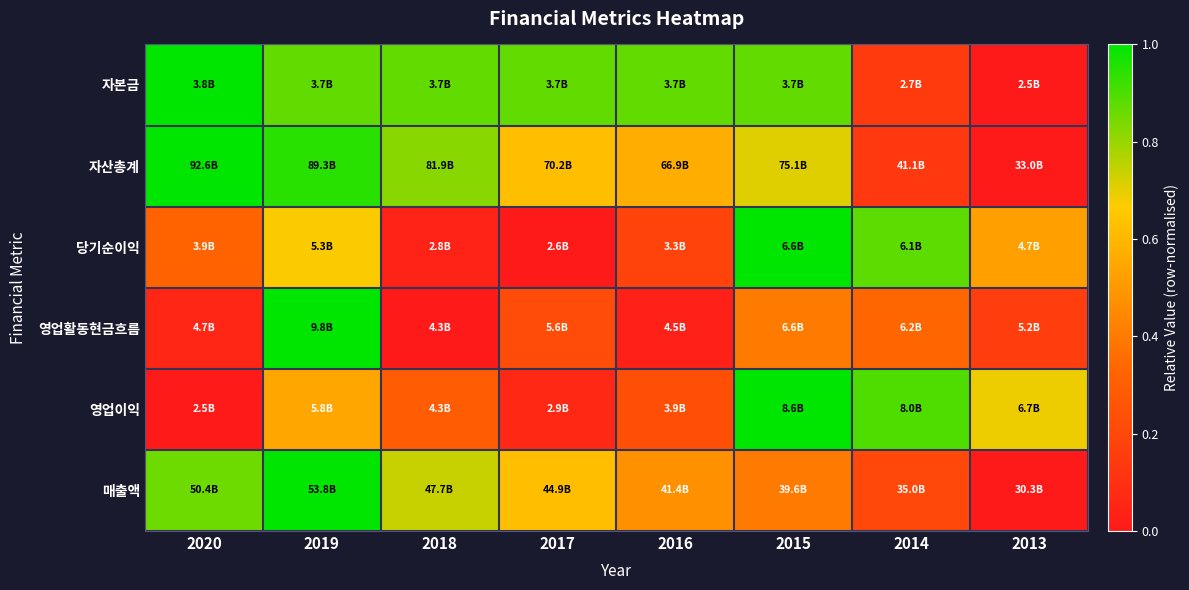

Reading left to right, transcribe all the data shown in this chart.

자본금: 2020=1.0	2019=0.9	2018=0.9	2017=0.9	2016=0.9	2015=0.9	2014=0.1	2013=0.0
자산총계: 2020=1.0	2019=0.9	2018=0.8	2017=0.6	2016=0.6	2015=0.7	2014=0.1	2013=0.0
당기순이익: 2020=0.3	2019=0.7	2018=0.0	2017=0.0	2016=0.2	2015=1.0	2014=0.9	2013=0.5
영업활동현금흐름: 2020=0.1	2019=1.0	2018=0.0	2017=0.2	2016=0.0	2015=0.4	2014=0.3	2013=0.2
영업이익: 2020=0.0	2019=0.5	2018=0.3	2017=0.1	2016=0.2	2015=1.0	2014=0.9	2013=0.7
매출액: 2020=0.9	2019=1.0	2018=0.7	2017=0.6	2016=0.5	2015=0.4	2014=0.2	2013=0.0